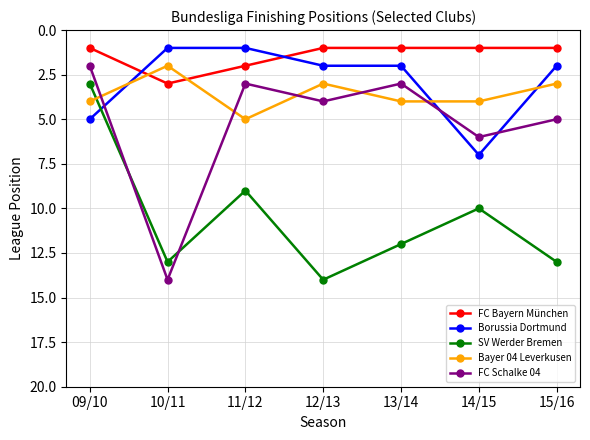

How many intersections are there between Bayer 04 Leverkusen and FC Schalke 04?

5